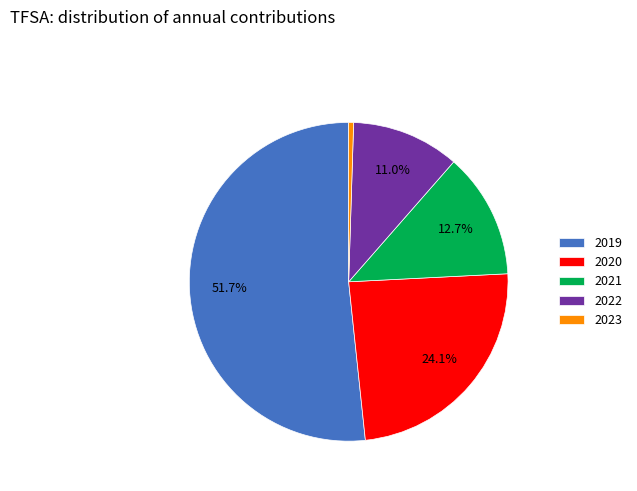

To the nearest percent, what is the difference between the 2022 and 2020 slice percentages?

13%